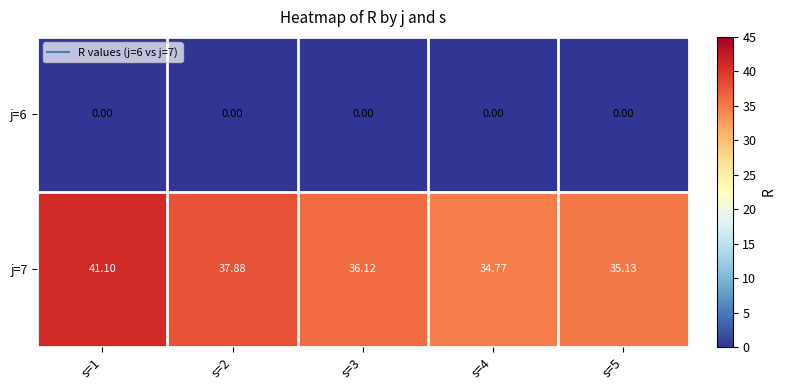

Is the value of j=6 at s=1 greater than the value of j=7 at s=3?

No